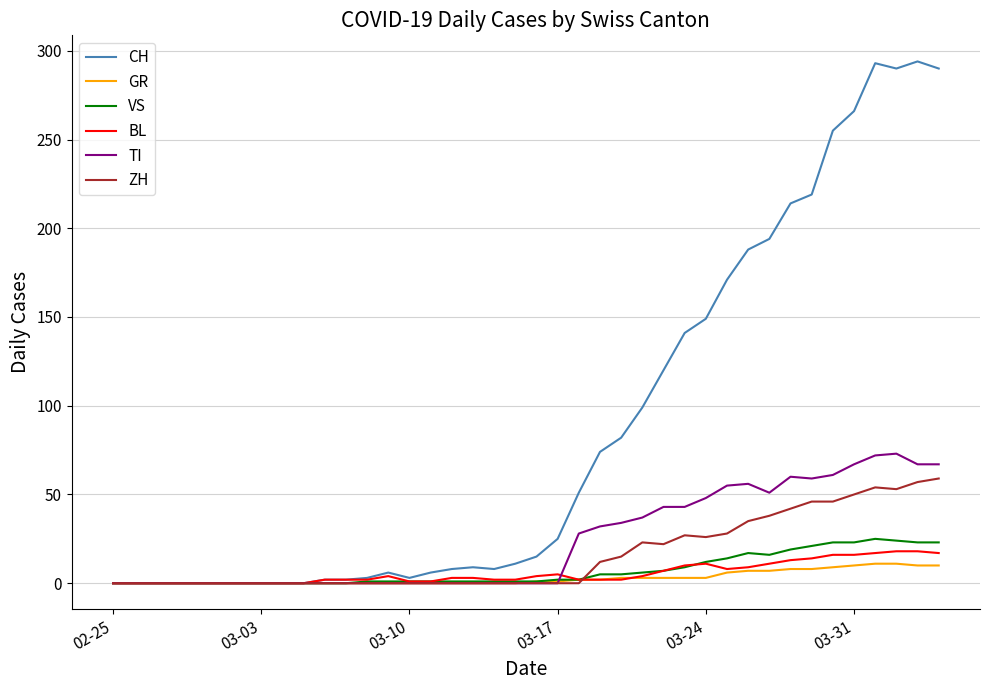

What is the maximum value shown in the chart?

294